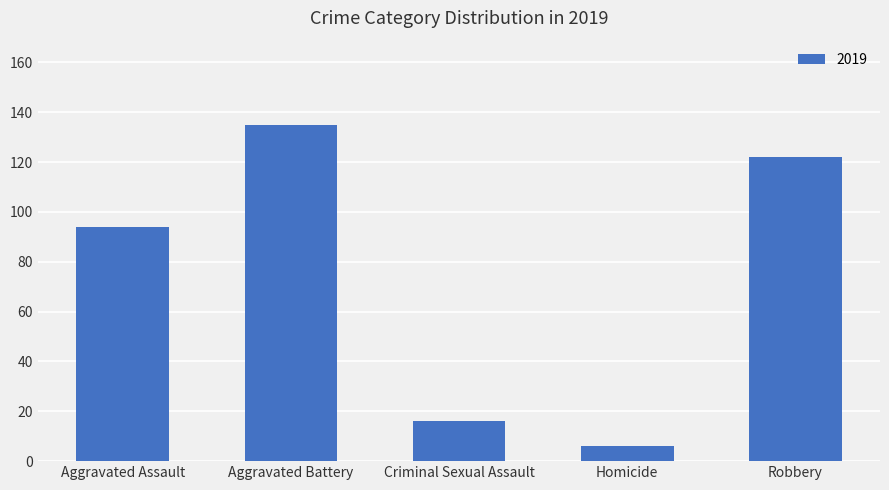

What is the label of the 5th bar from the left?

Robbery